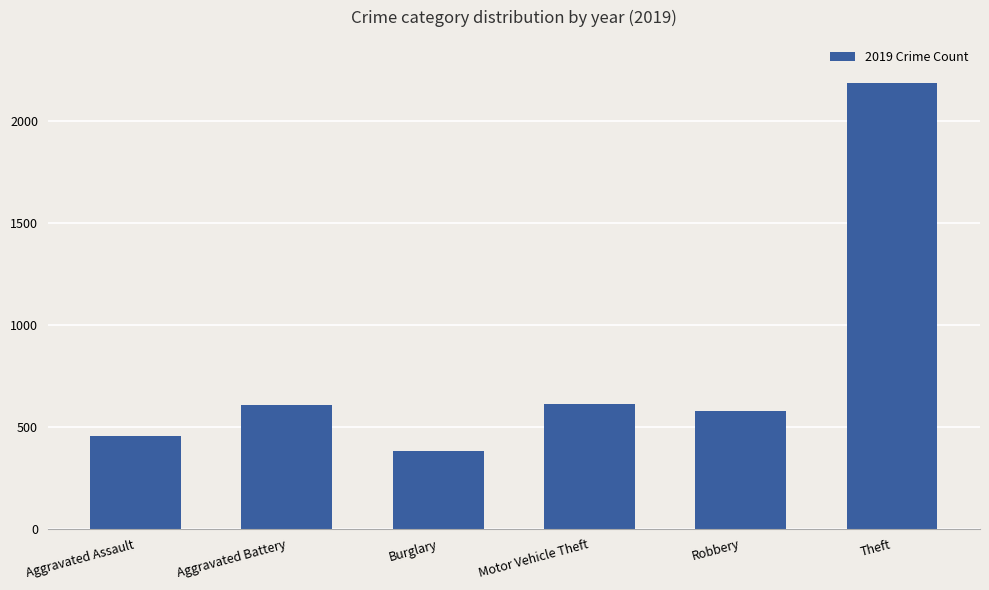

What is the difference between the second highest and second lowest values?

159